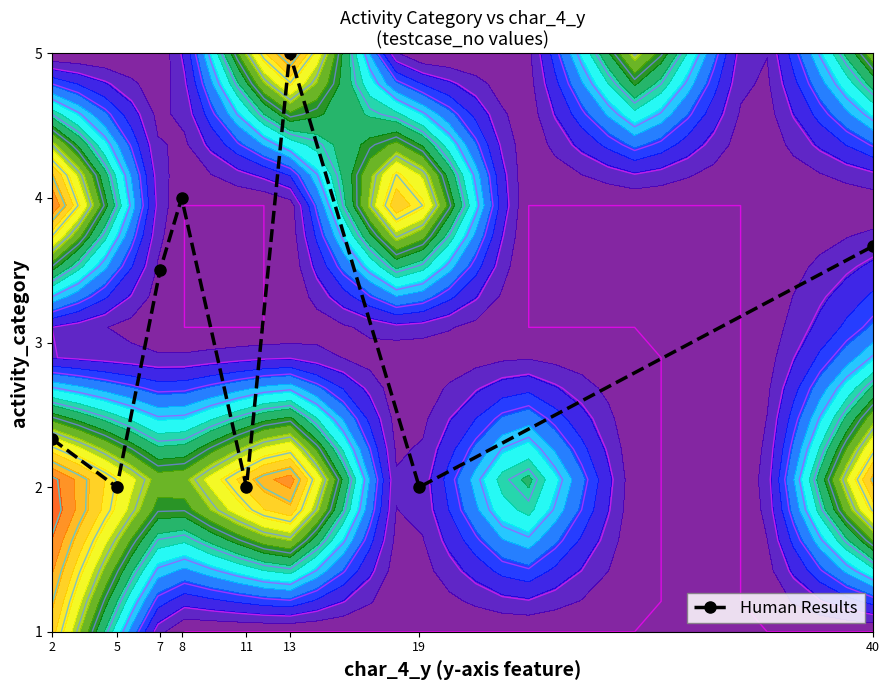

What is the sum of the values at 5 and 19?

4.0